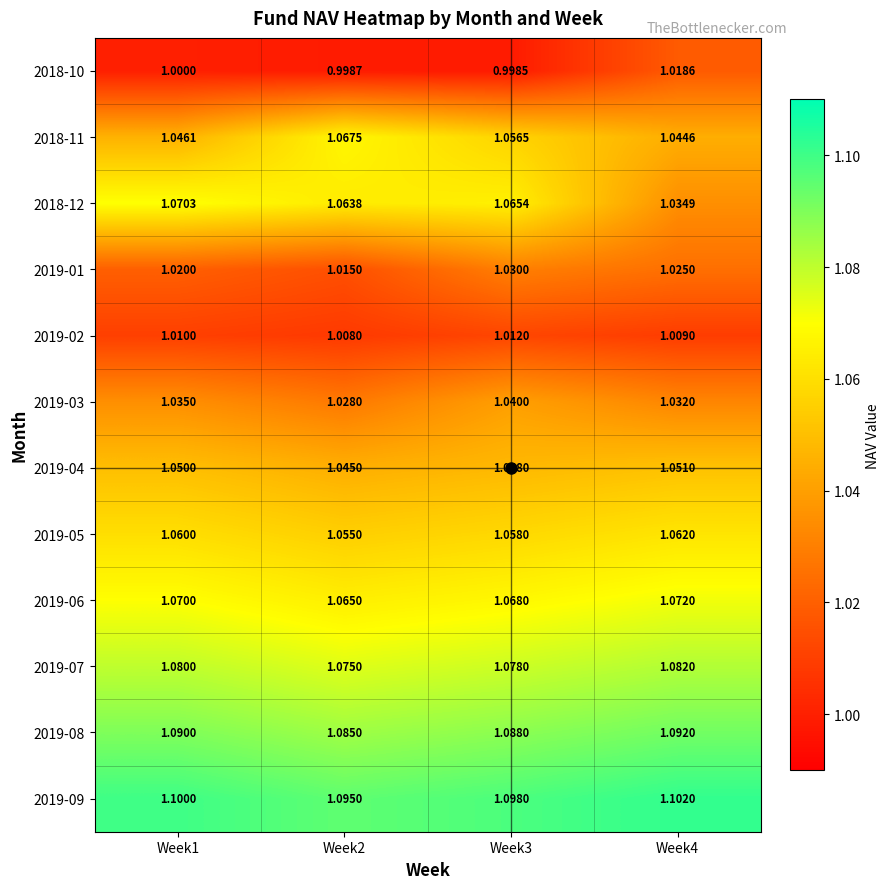

Is the value of 2018-11 at Week3 greater than the value of 2019-09 at Week1?

No